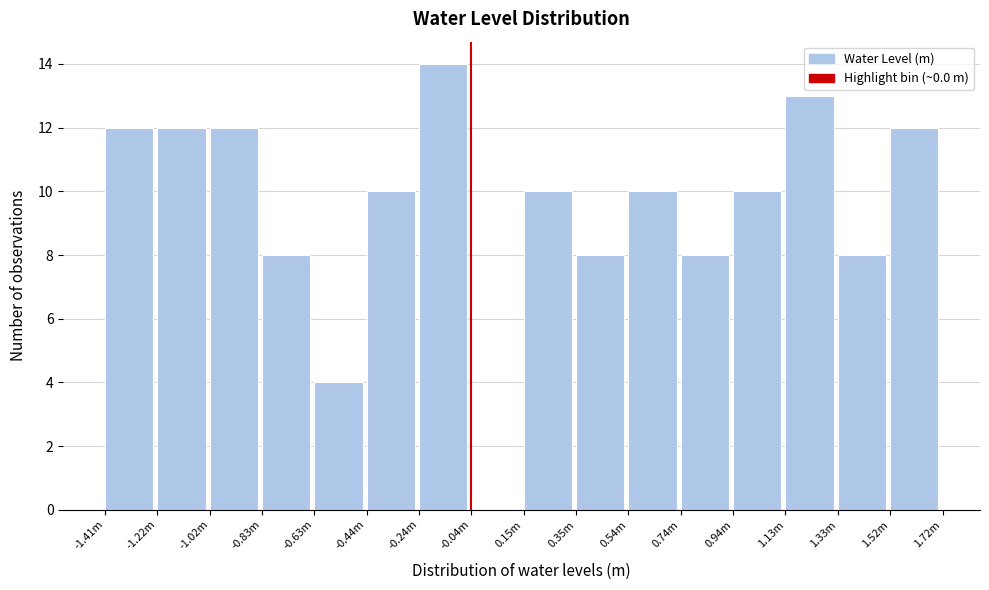

Reading right to left, transcribe all the data shown in this chart.

1.52m=12	1.33m=8	1.13m=13	0.94m=10	0.74m=8	0.54m=10	0.35m=8	0.15m=10	-0.04m=0	-0.24m=14	-0.44m=10	-0.63m=4	-0.83m=8	-1.02m=12	-1.22m=12	-1.41m=12